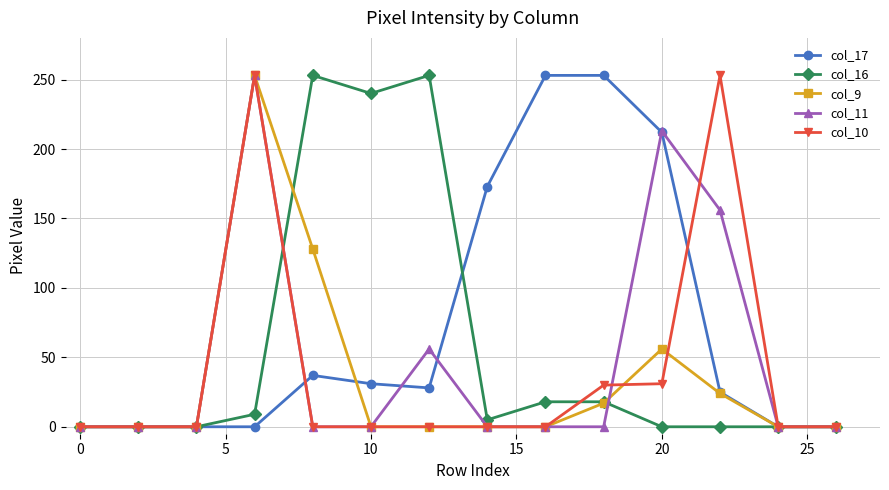

At how many categories does at least one series exceed 225?

7